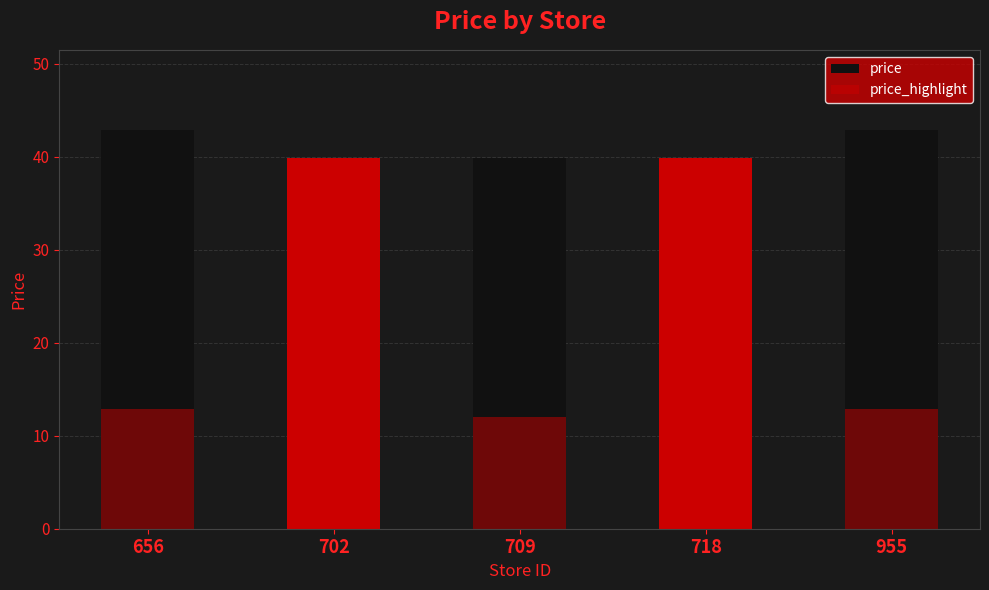

What is the lowest value of the price series?

39.9